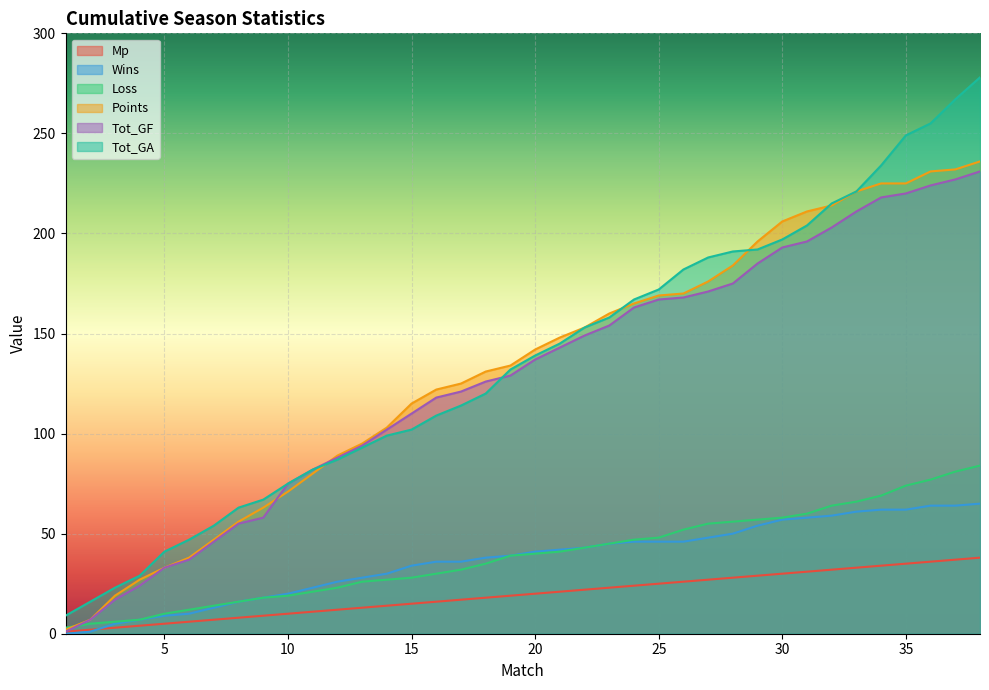

At which category is the sum across all series the highest?

38